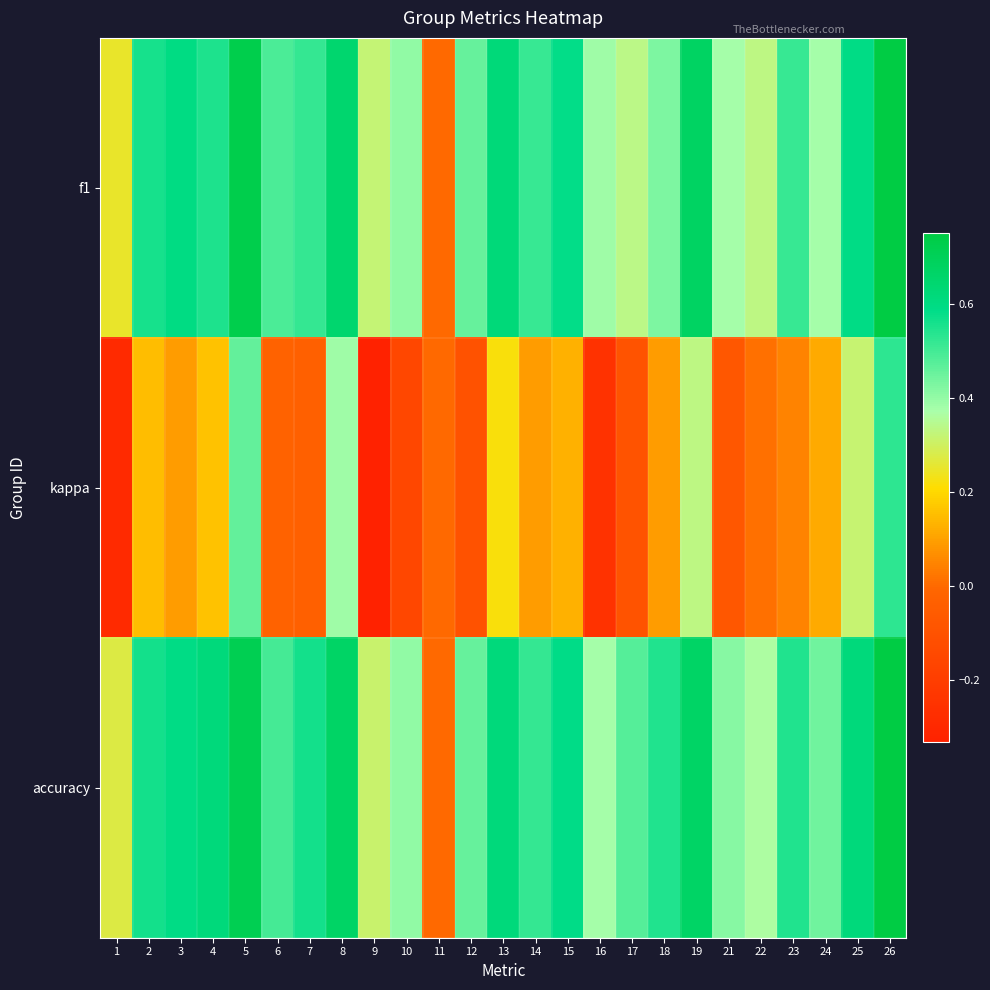

At how many categories does at least one series exceed 0?

24